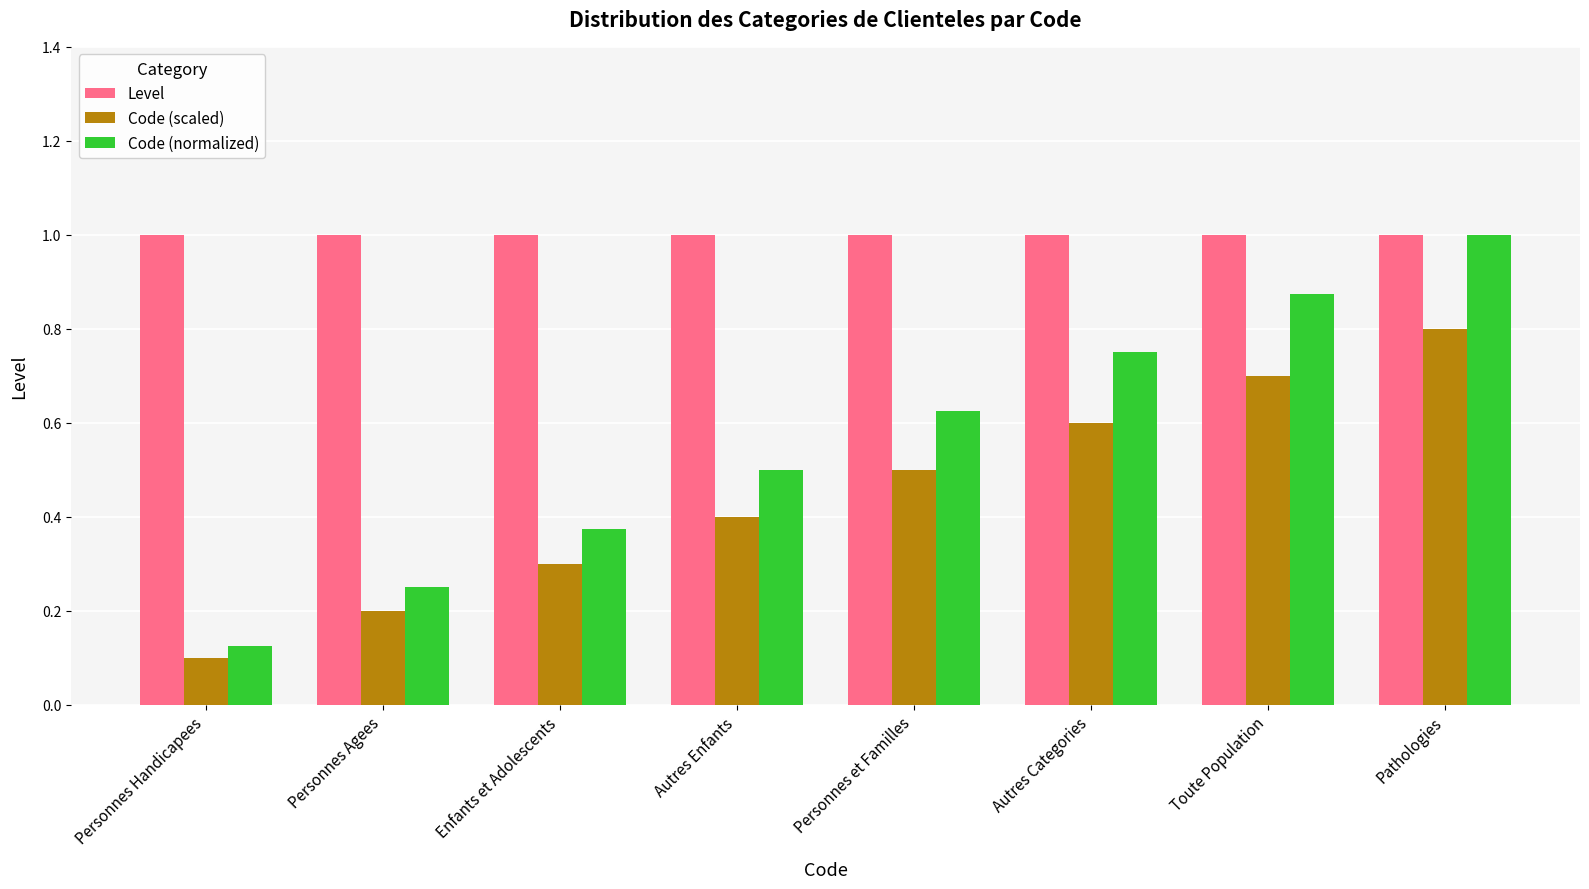

Count the number of categories in the chart.

8